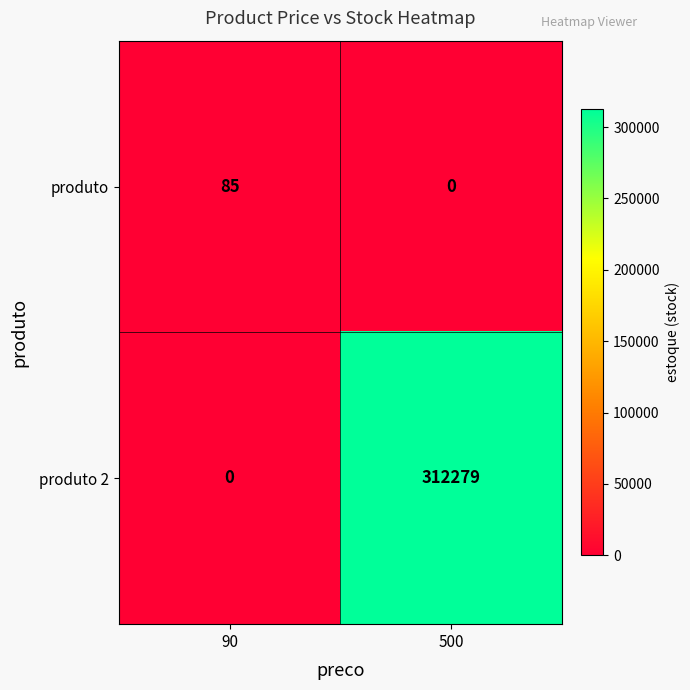

Rank the series by their maximum value, from highest to lowest.

produto 2, produto